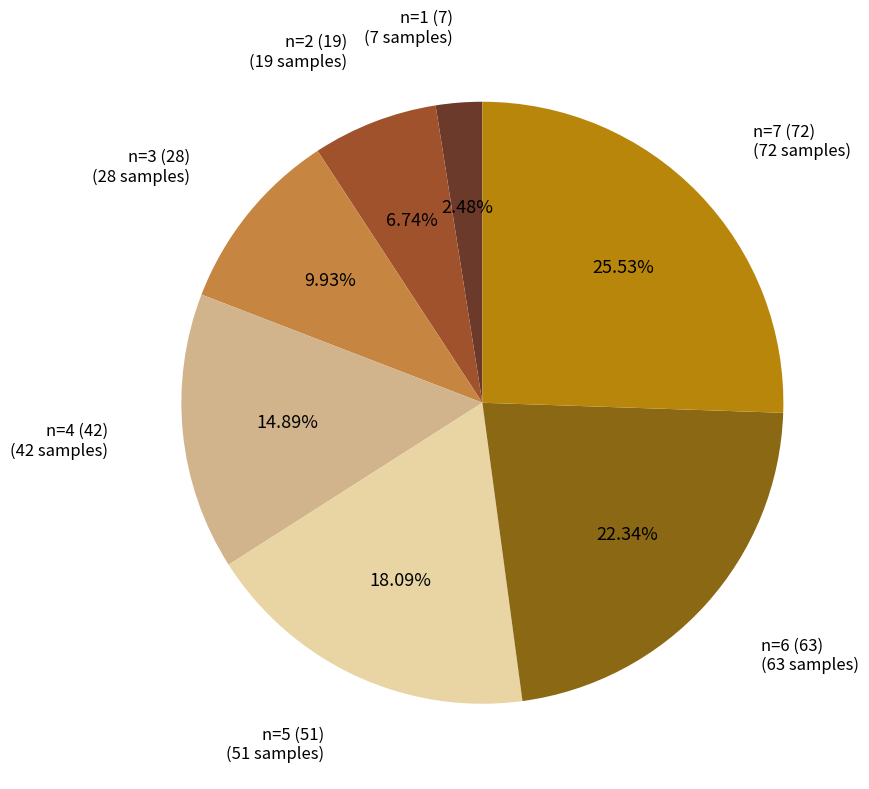

Rank the categories by value from highest to lowest.

n=7 (72), n=6 (63), n=5 (51), n=4 (42), n=3 (28), n=2 (19), n=1 (7)